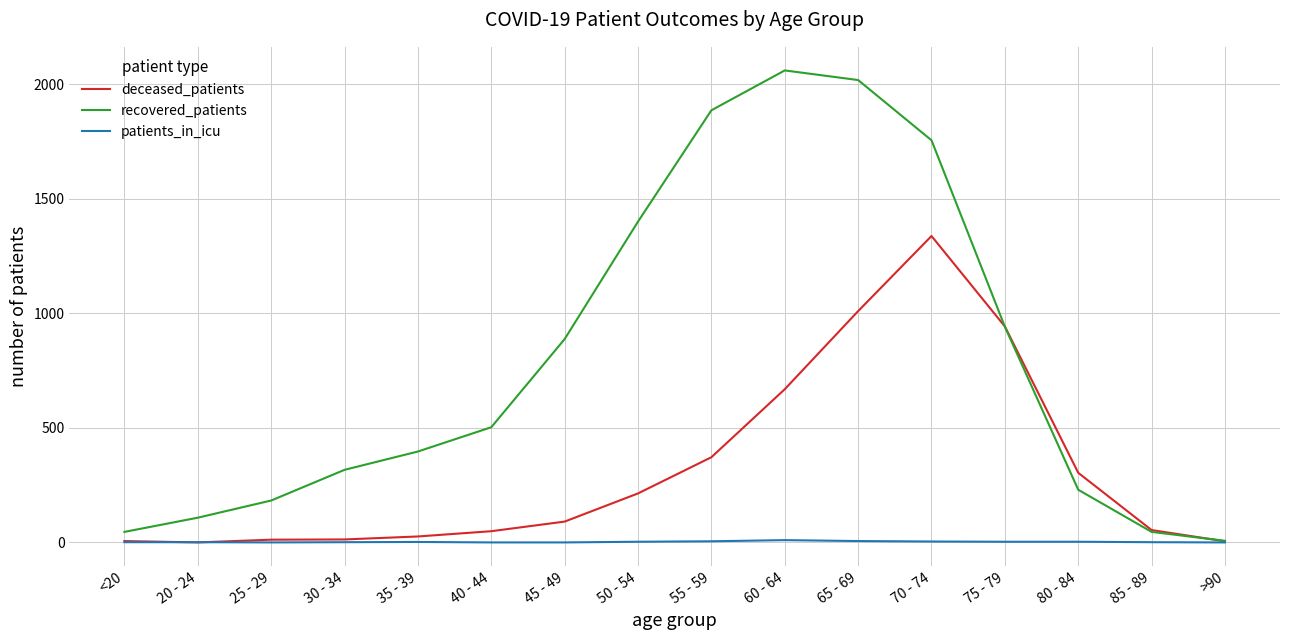

Rank the series by their average value, from lowest to highest.

patients_in_icu, deceased_patients, recovered_patients